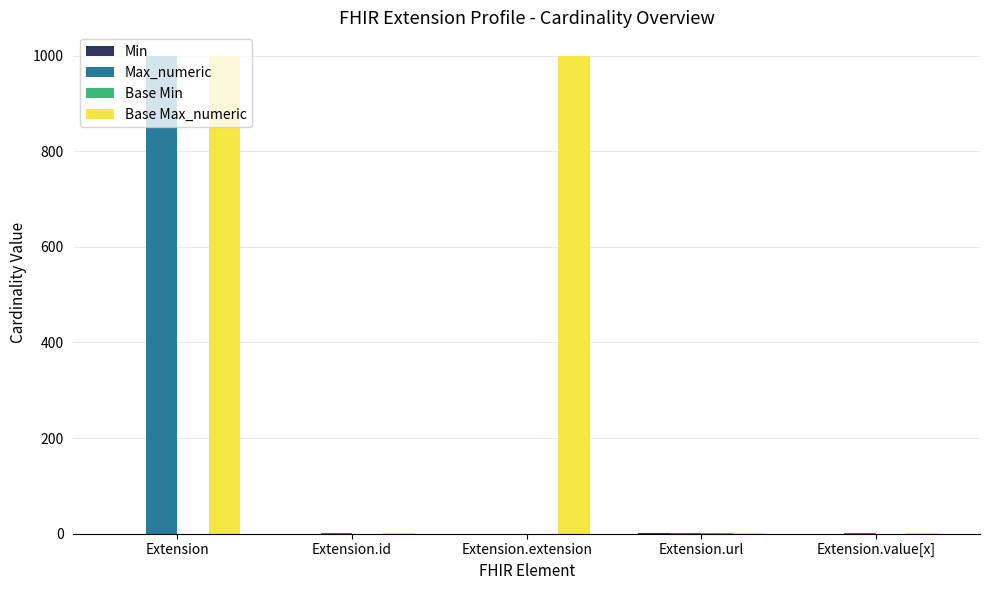

At which category is the sum across all series the highest?

Extension